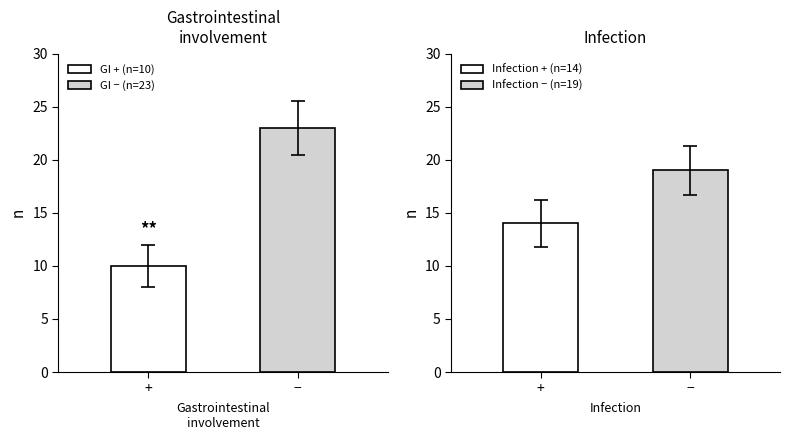

What is the label of the 2nd bar from the right?

Infection (+)